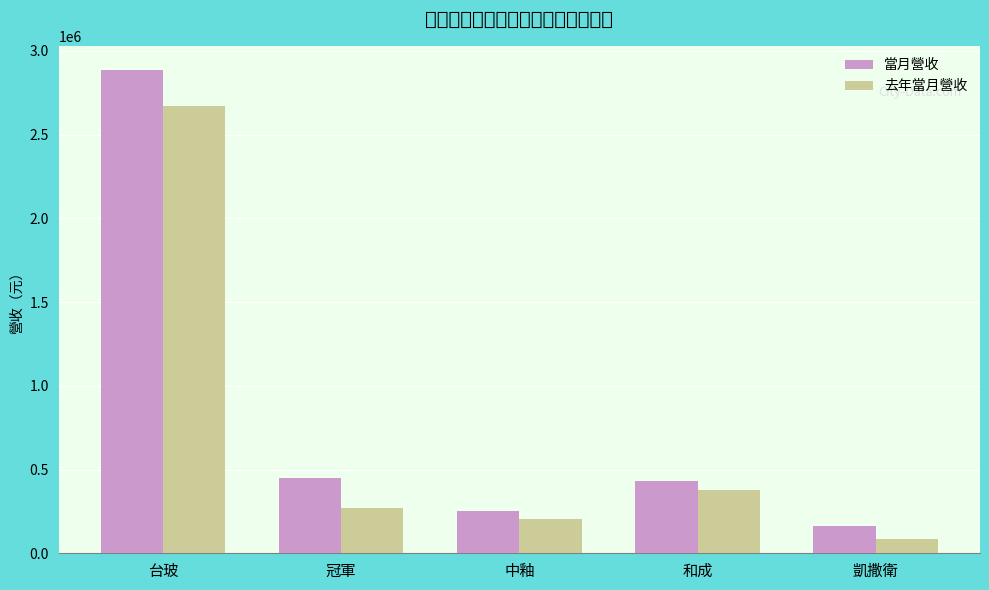

Which series has the largest range (max minus min)?

當月營收